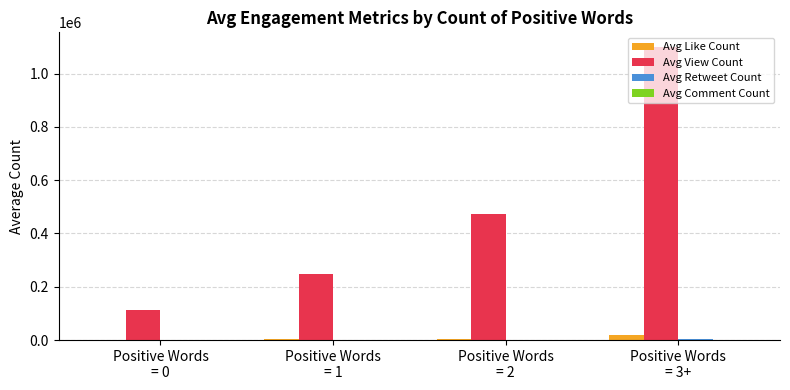

Does the chart contain stacked bars?

No